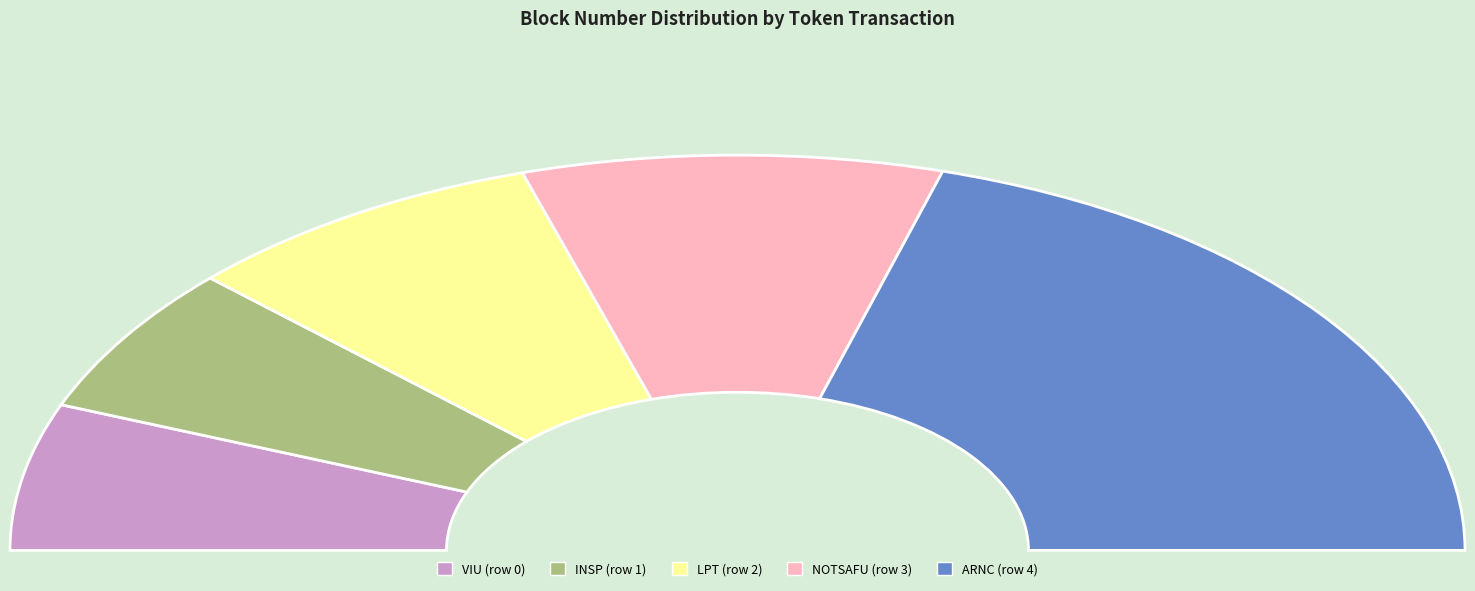

How many slices are in this pie chart?

5